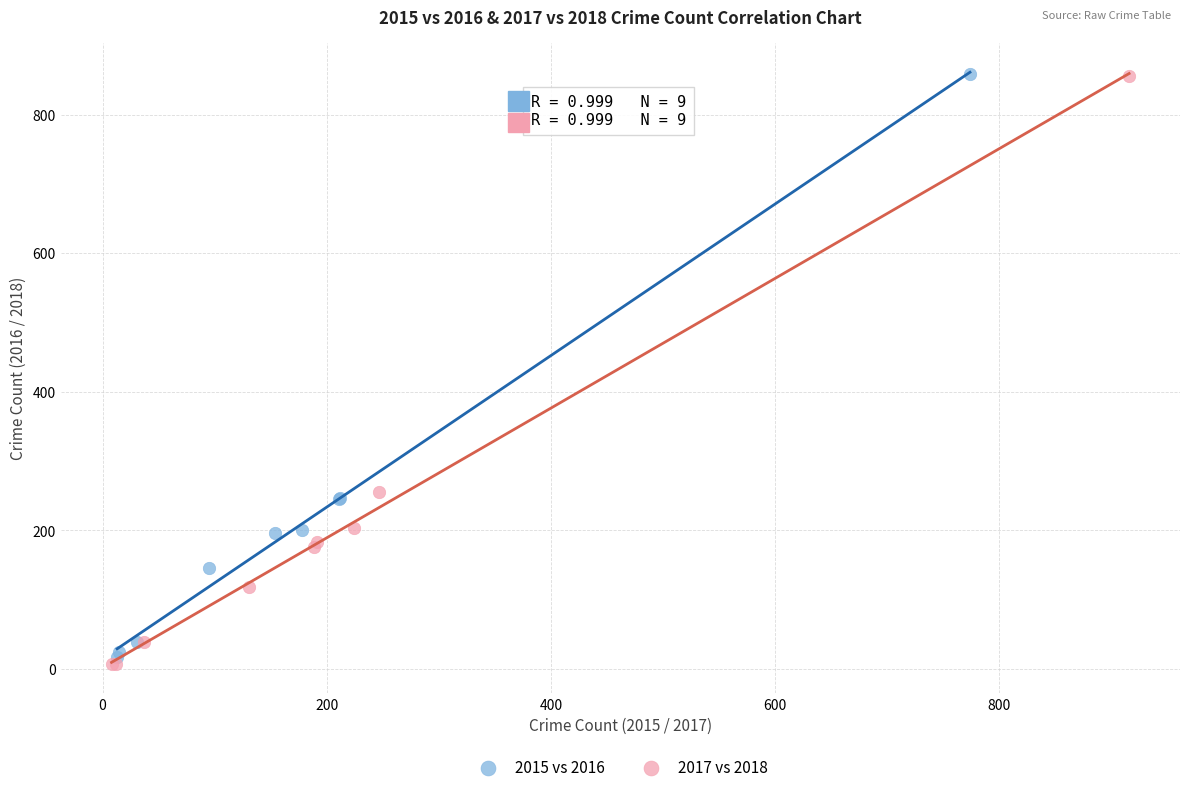

Which series contains the lowest Y value?

2017 vs 2018